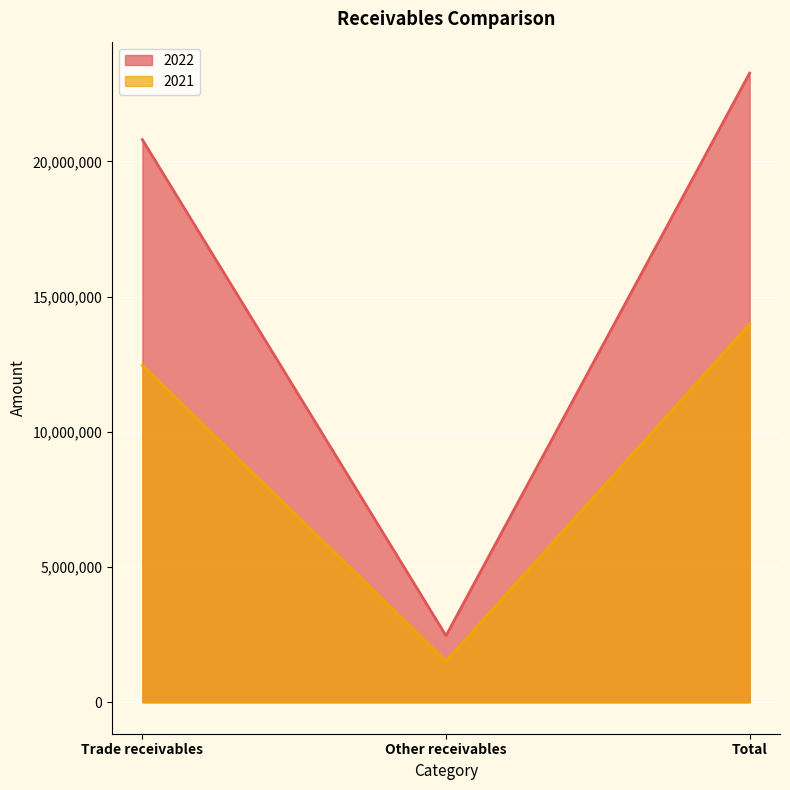

Which label corresponds to the largest value in the chart?

Total